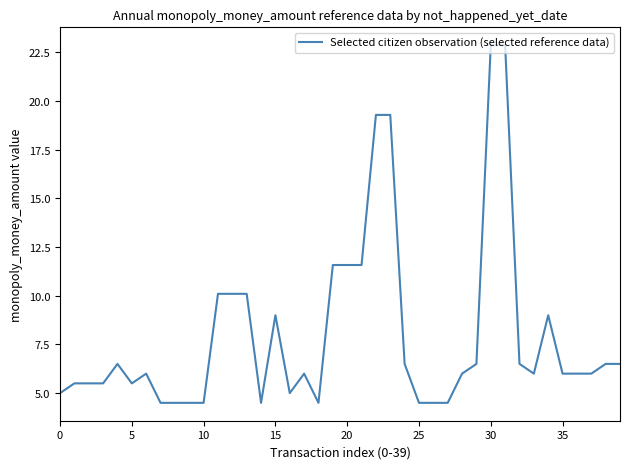

What is the average value?

8.0